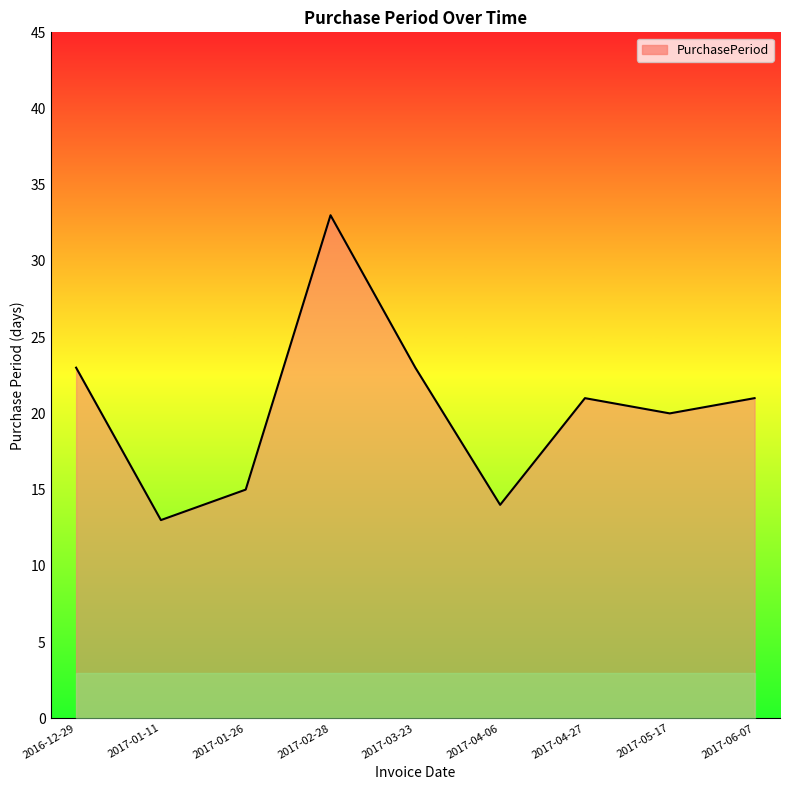

What is the ratio of the value at 2017-02-28 to the value at 2017-06-07?

1.6